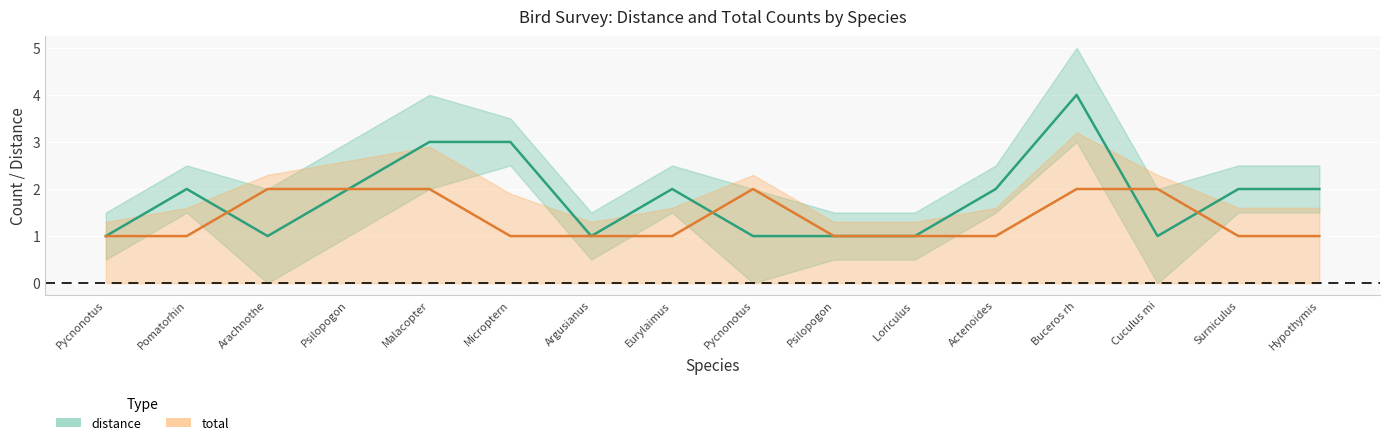

How many values in the distance series are below 2?

7